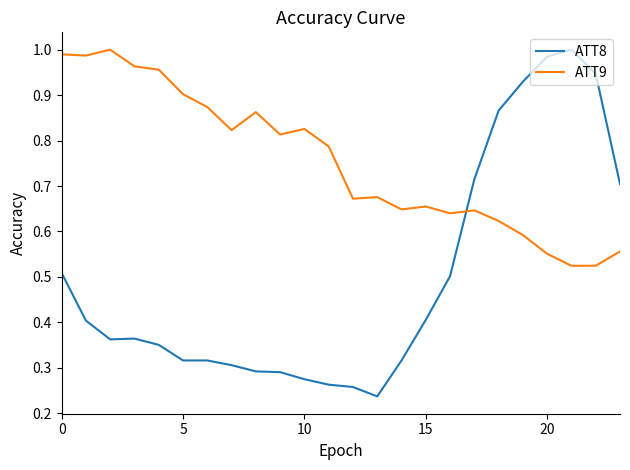

Which series has the widest spread of values?

ATT8